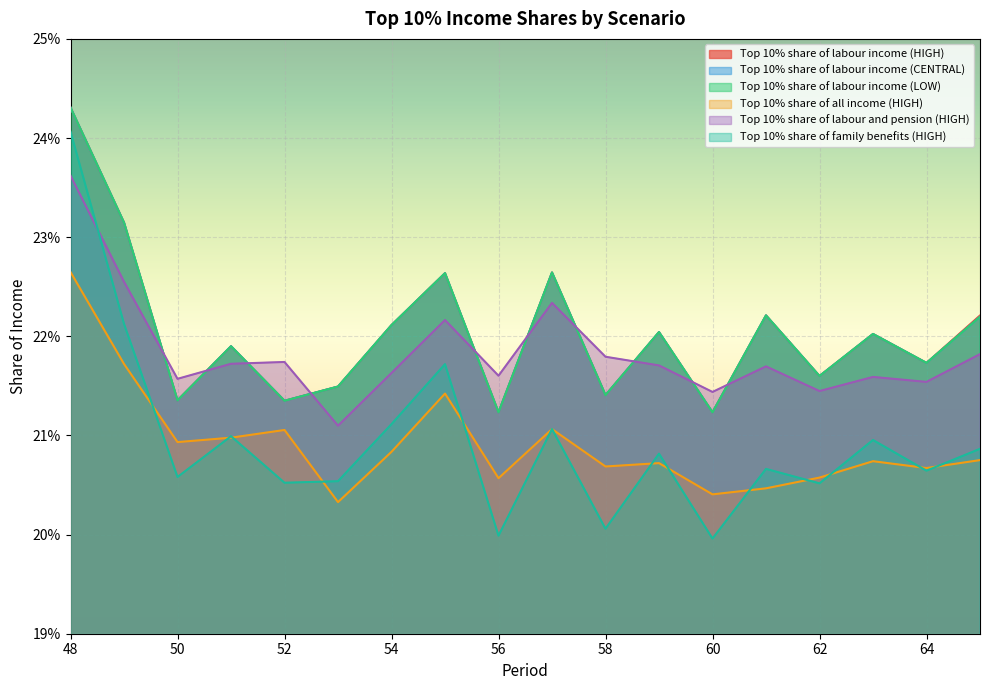

How many categories are shown in the chart?

18